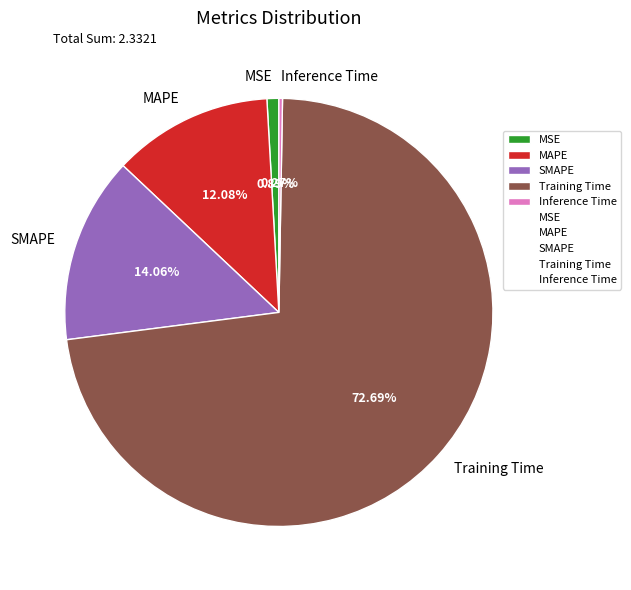

True or false: MAPE accounts for 3% of the total.

False